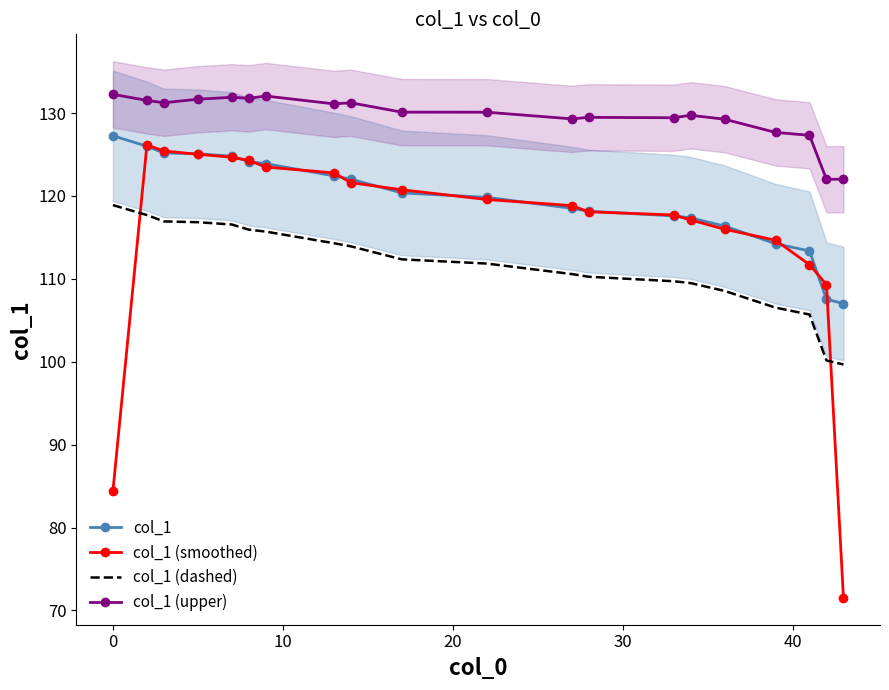

How many interior local valleys does the col_1 (upper) series have?

6